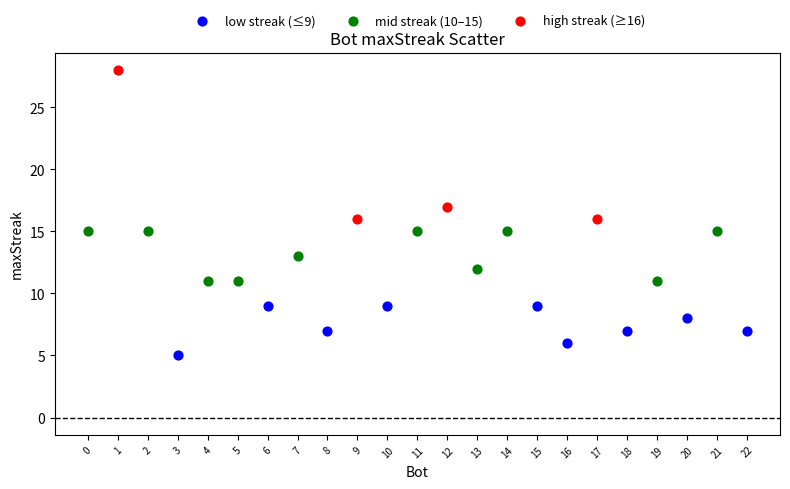

Which series contains the highest Y value?

high streak (≥16)